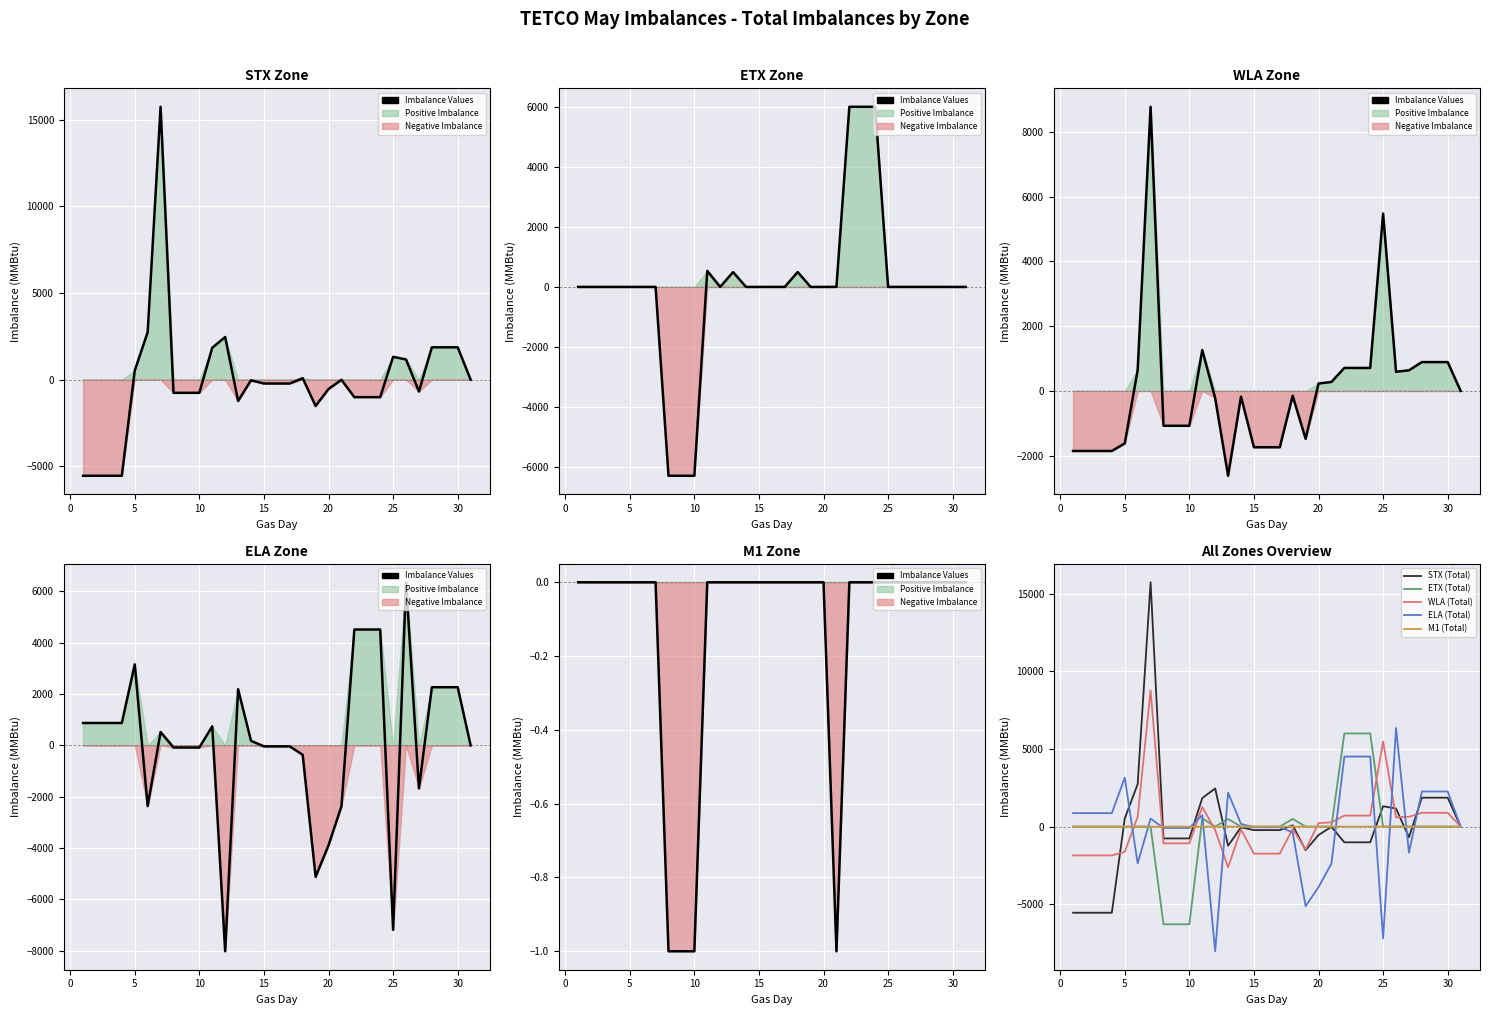

How many times do ELA (Total) and M1 (Total) cross each other?

12